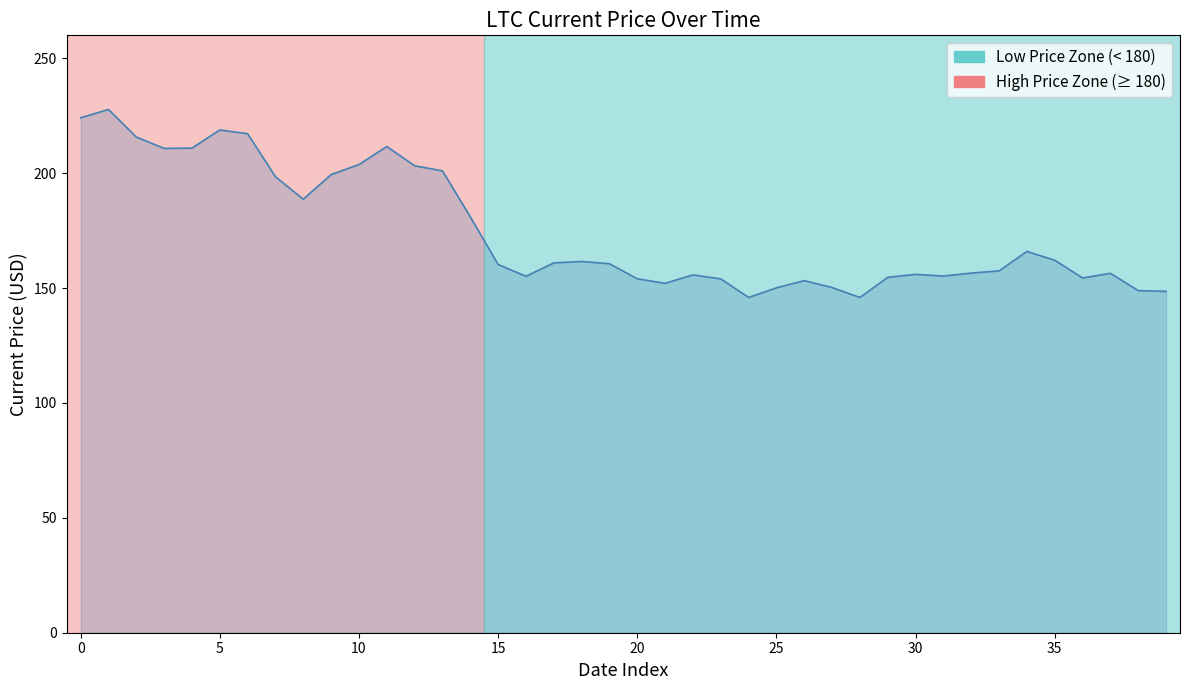

What is the minimum value shown in the chart?

145.9